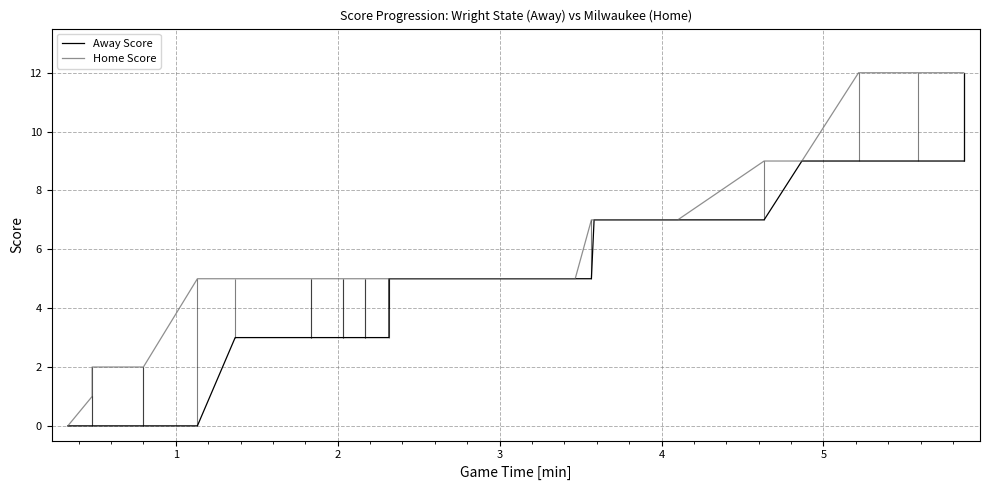

At how many categories does at least one series exceed 0?

38